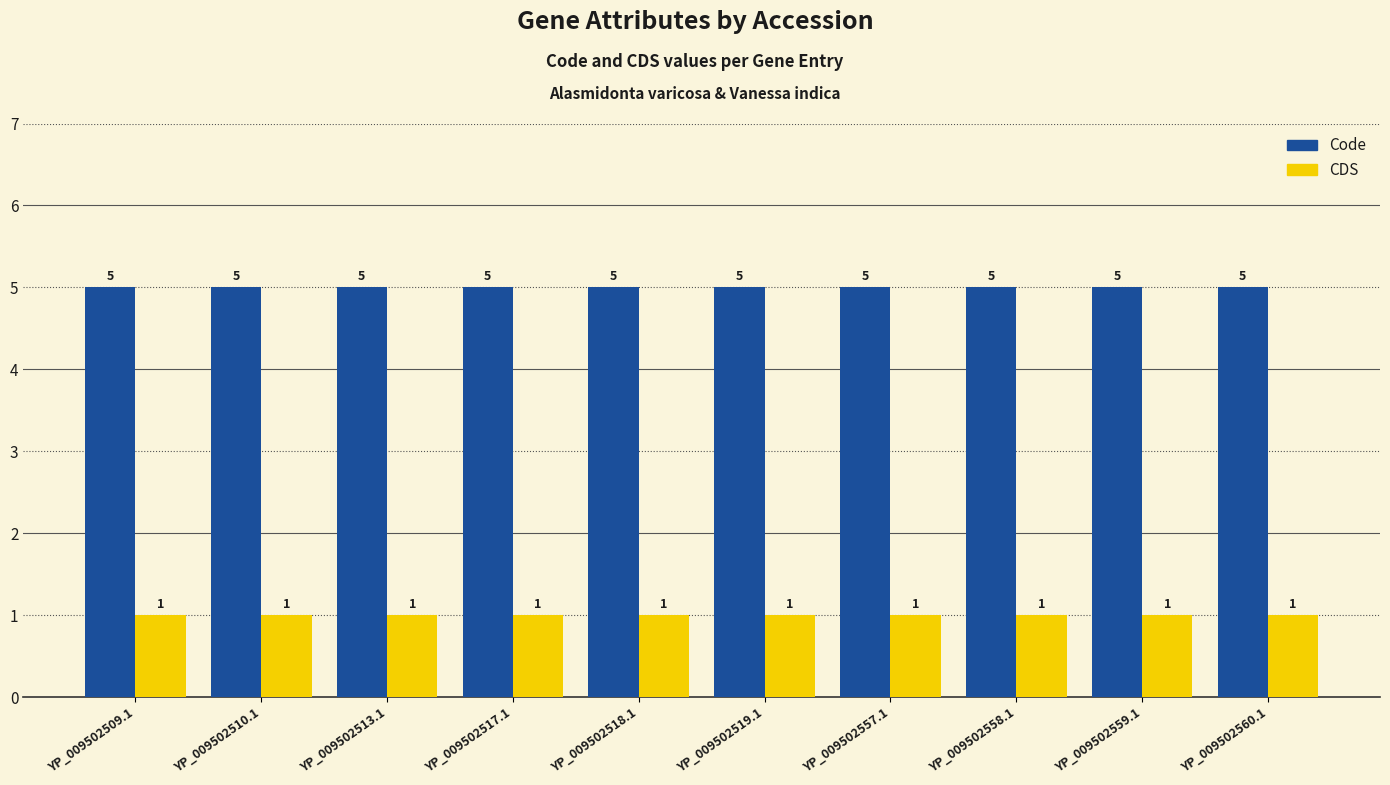

What is the value of the CDS bar at the 8th from the left?

1